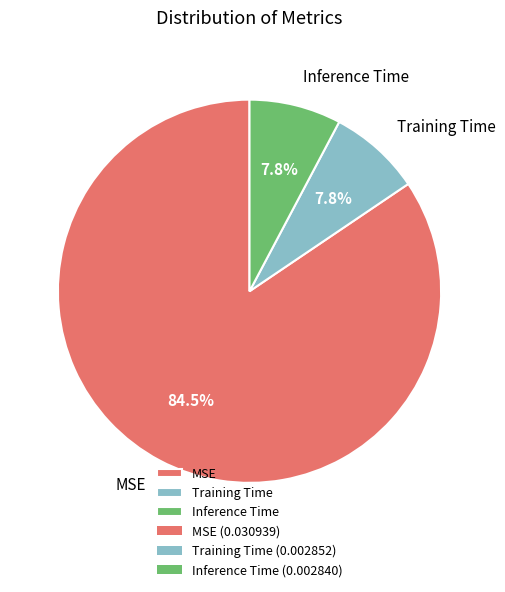

True or false: MSE accounts for 70% of the total.

False